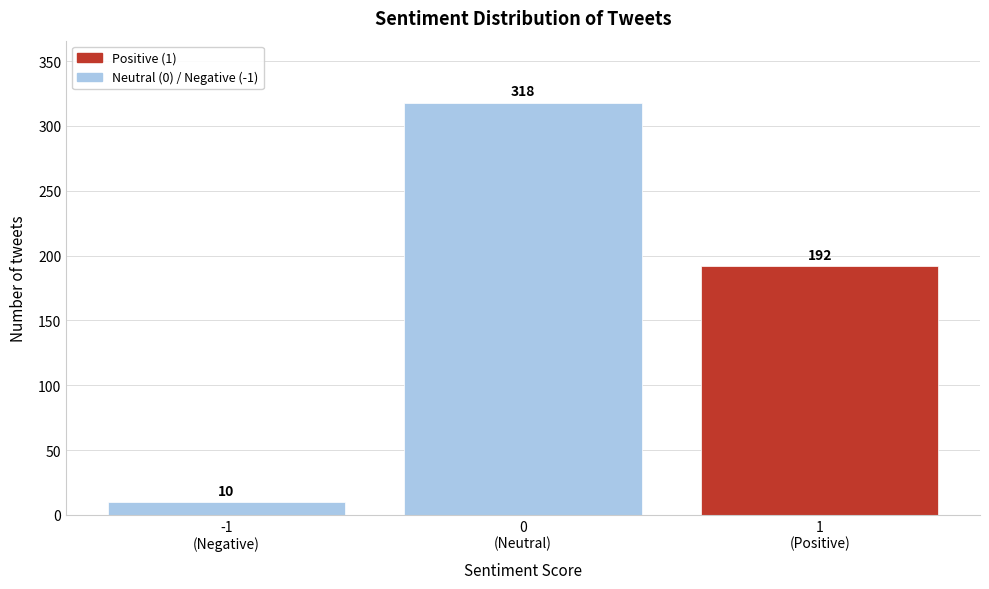

Reading left to right, list all the values displayed in this chart.

10	318	192